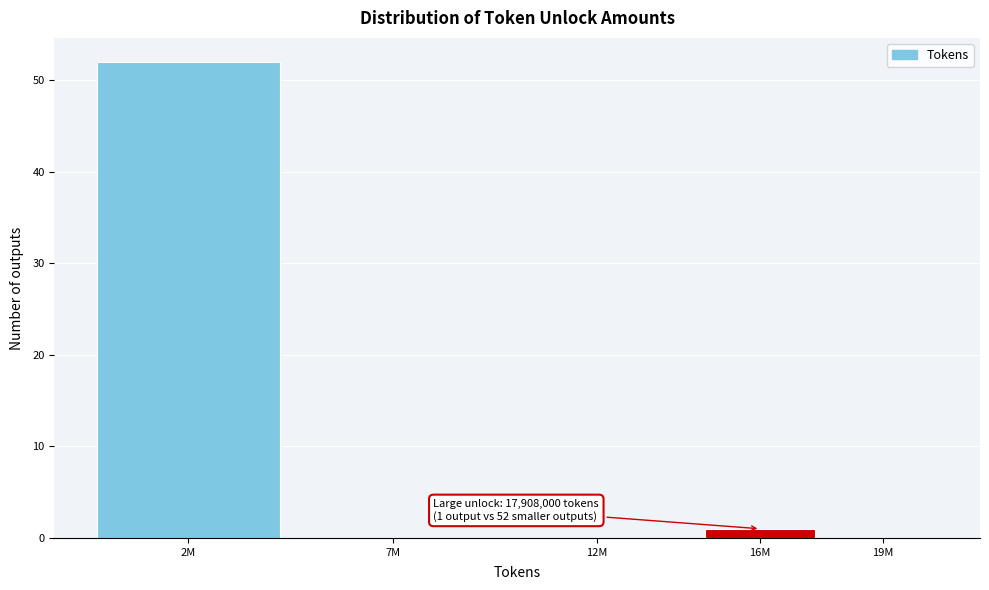

Reading left to right, extract all data points from this chart.

2M=52	7M=0	12M=0	16M=1	19M=0